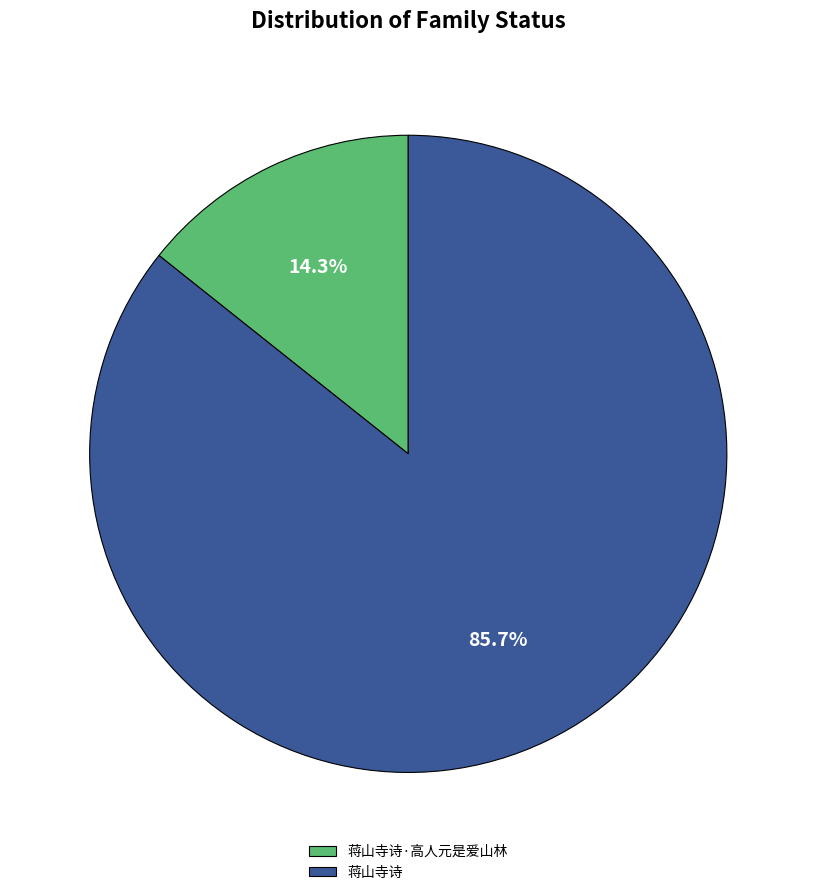

Is there any slice that represents more than half of the pie?

Yes